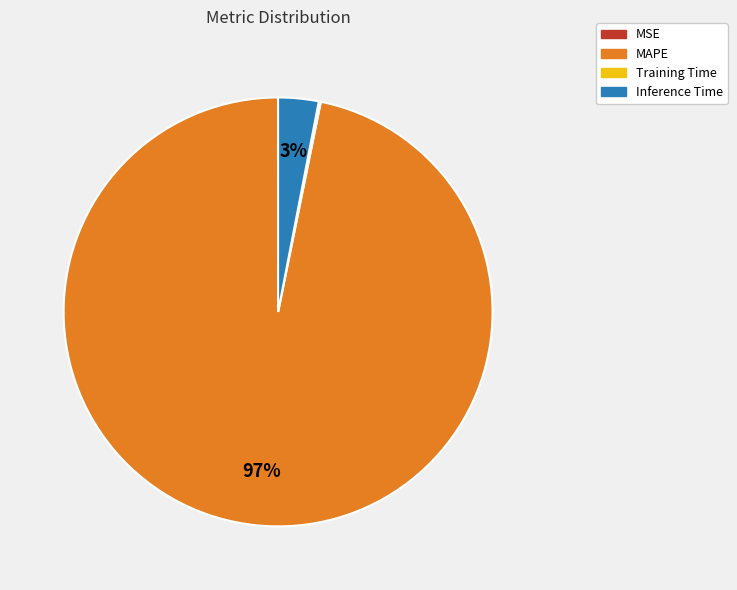

Combined, do MAPE and Inference Time account for over 50%?

Yes